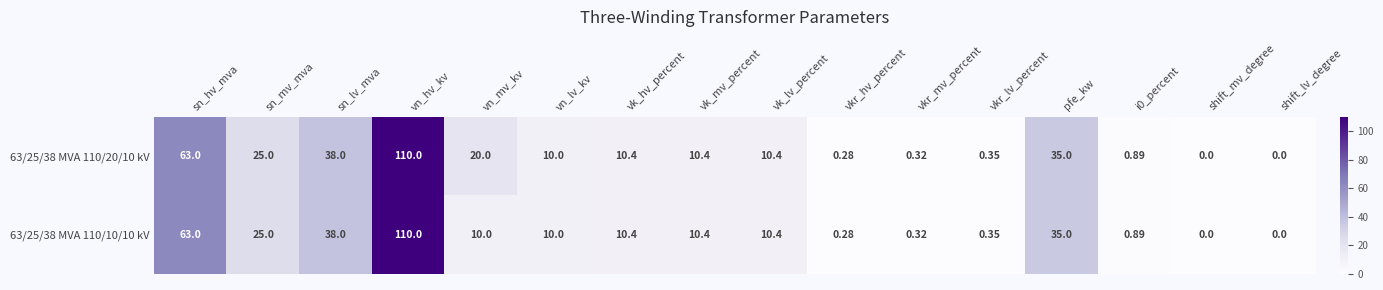

At which category is the sum across all series the highest?

vn_hv_kv